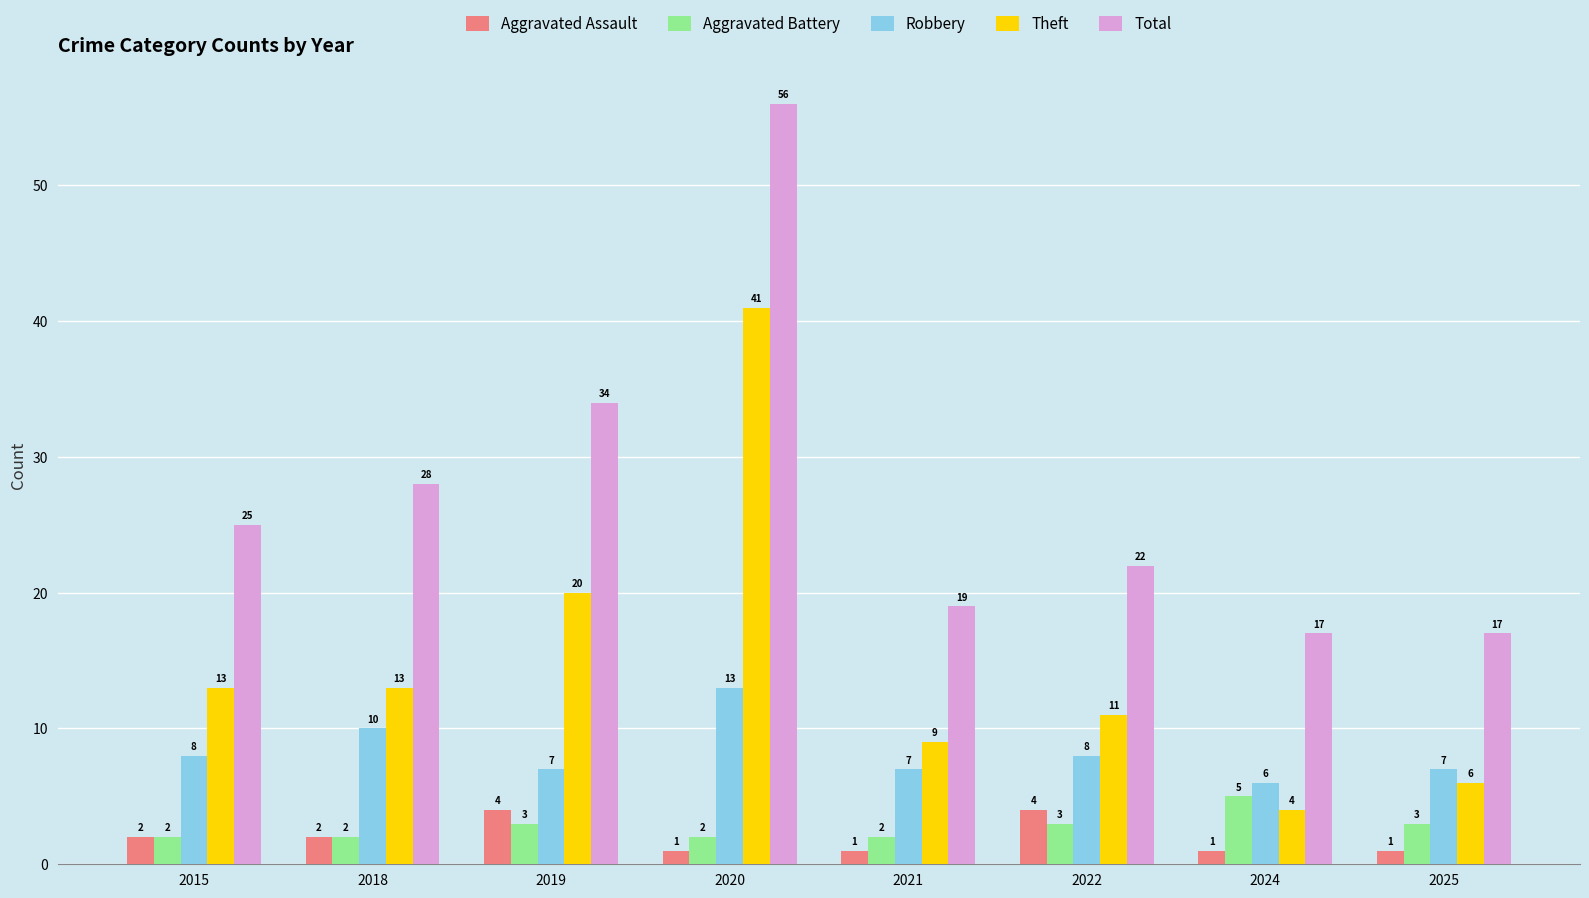

Which series has the largest range (max minus min)?

Total